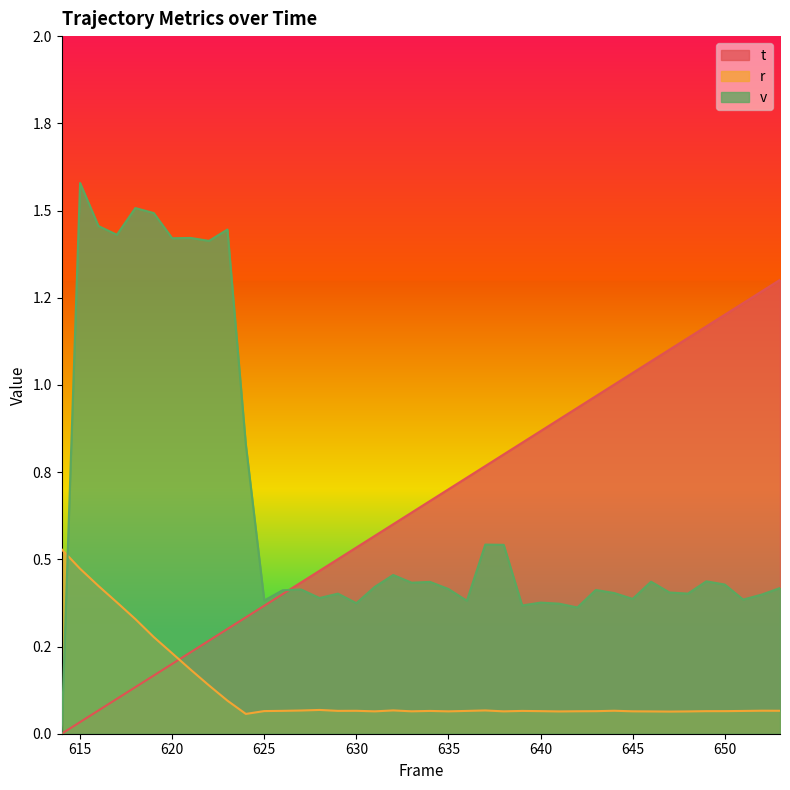

Is the value of r at 629 greater than the value of t at 648?

No